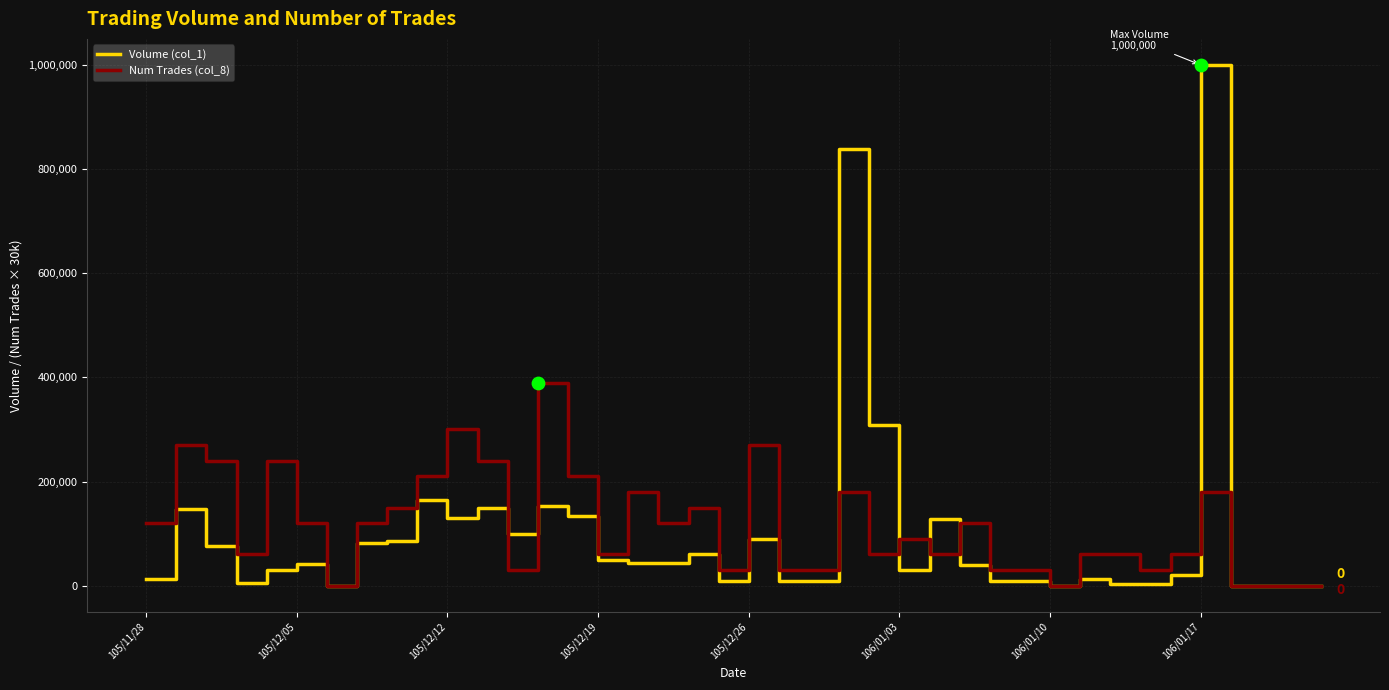

Which series has the widest spread of values?

Volume (col_1)